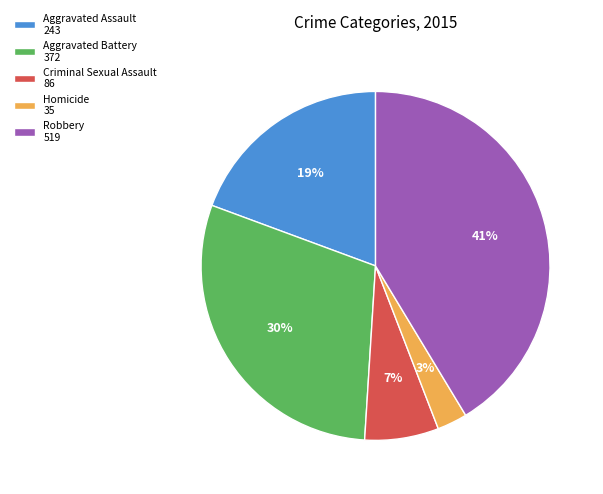

To the nearest percent, what is the average slice percentage?

20%